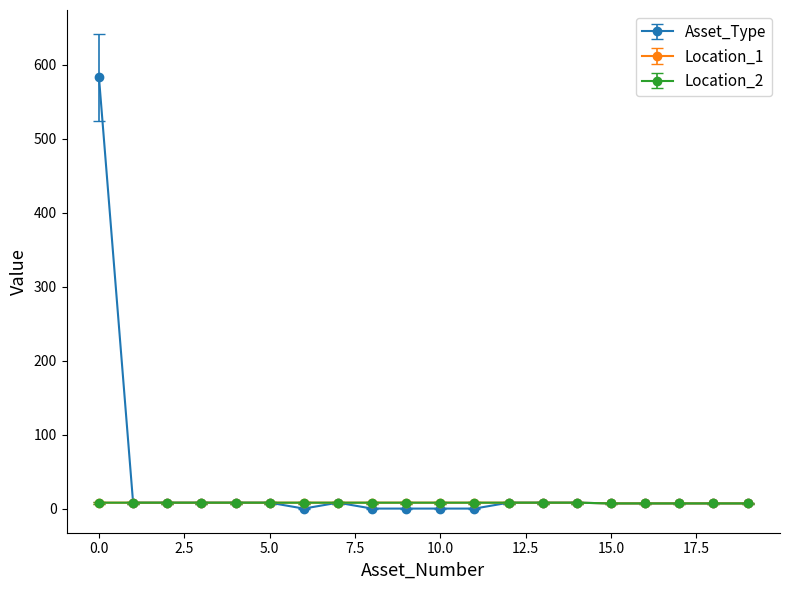

Which series has the widest spread of values?

Asset_Type